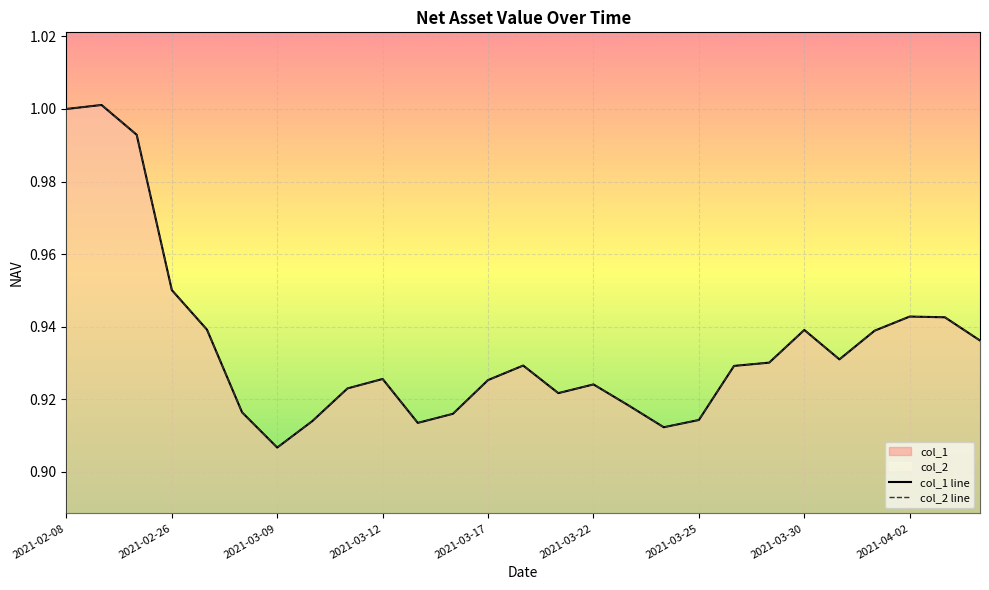

True or false: col_2 has a value of 0.9 at 2021-03-11.

True